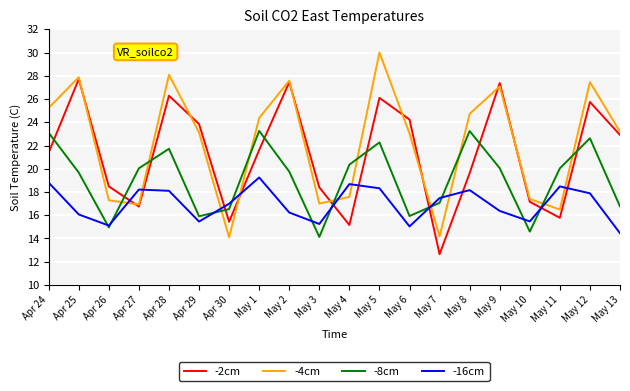

What is the minimum value shown in the chart?

12.6